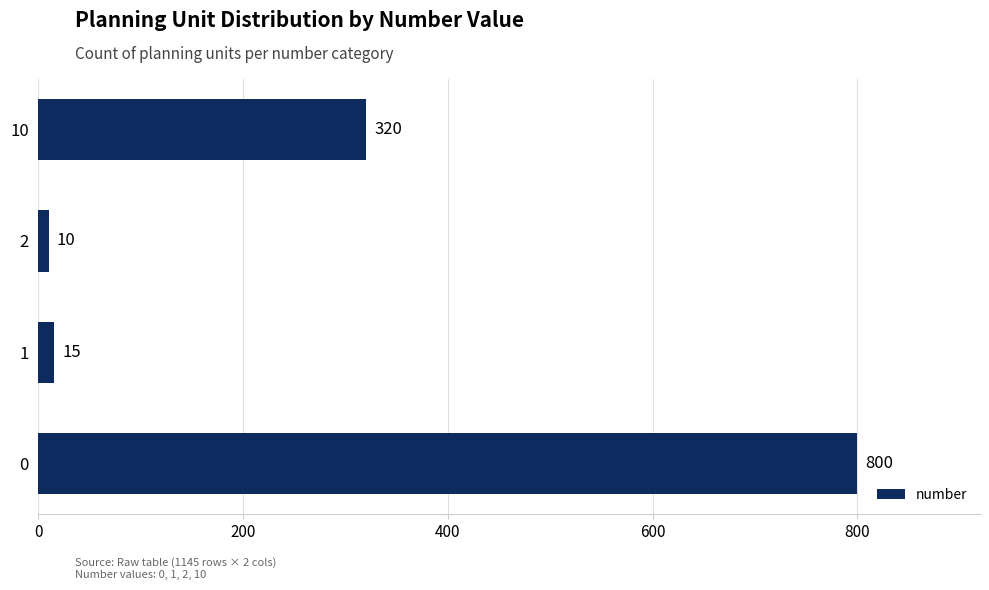

The chart shows a value of 118 at 10. True or false?

False